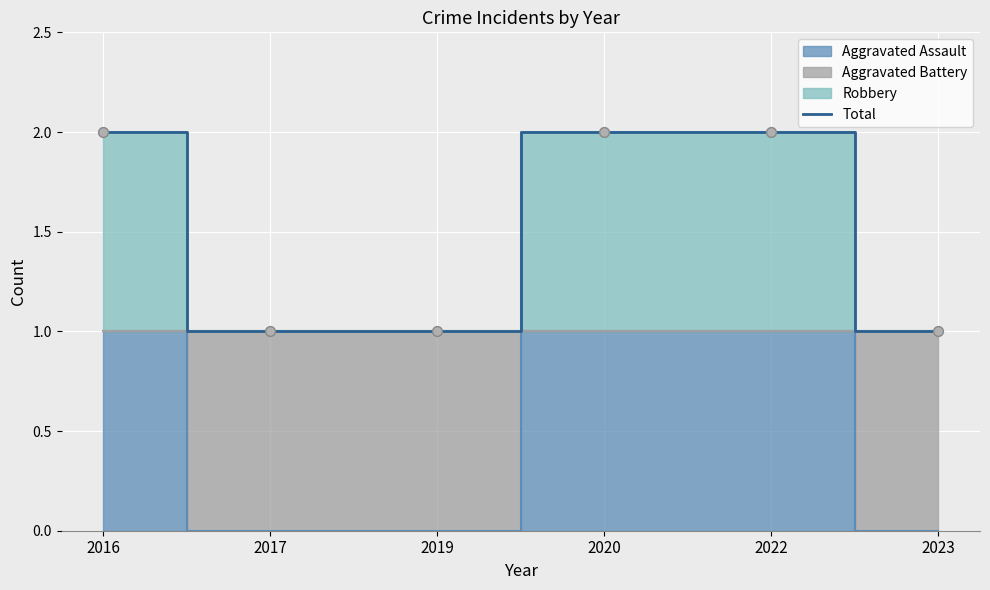

Approximately how many times larger is the value at 2016 compared to 2023?

2.0